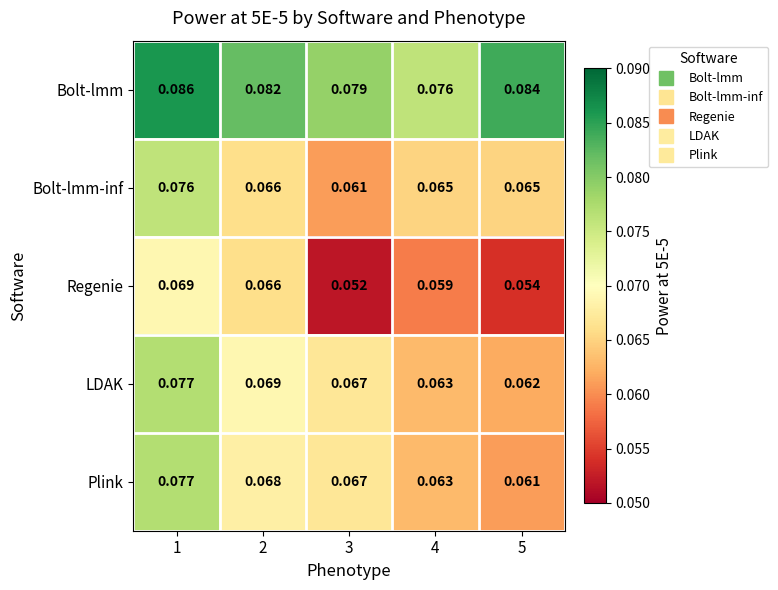

Which series has the largest range (max minus min)?

Regenie